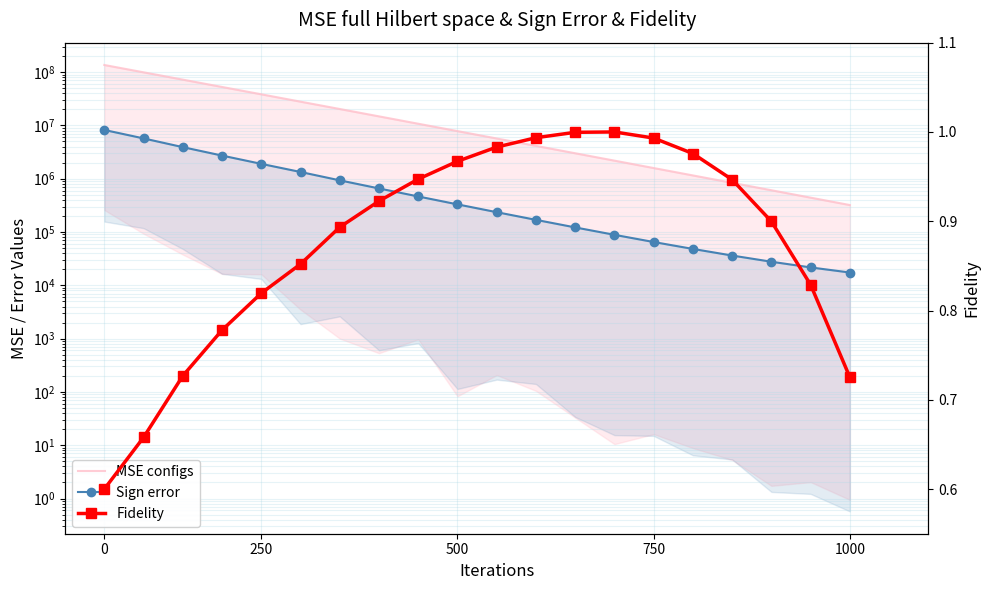

At which label does MSE configs reach its minimum?

1000